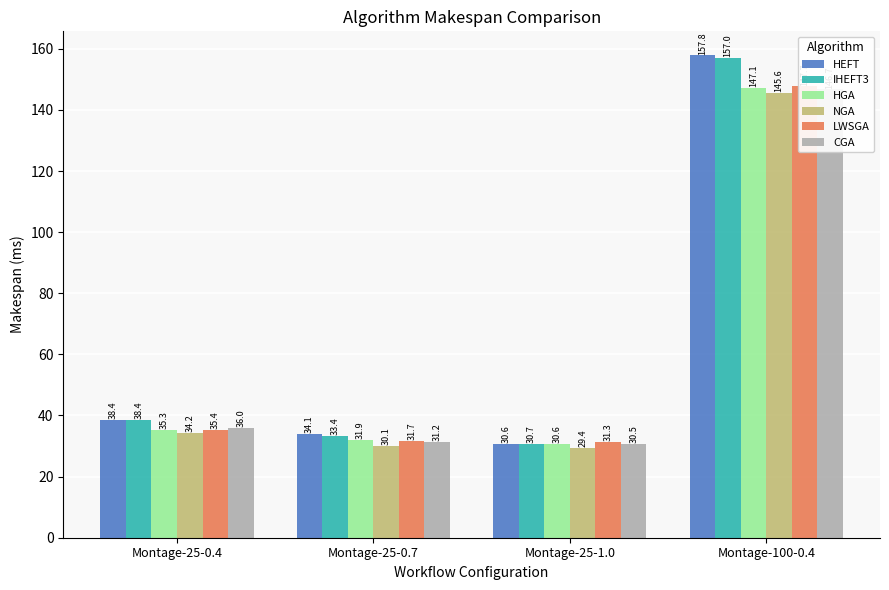

What are all the series names shown in the legend?

HEFT, IHEFT3, HGA, NGA, LWSGA, CGA